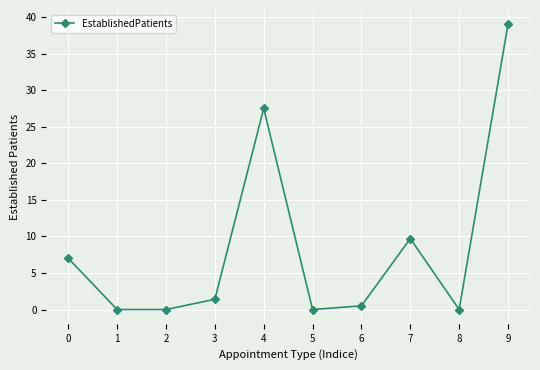

True or false: the data has more than 1 interior local peaks.

True